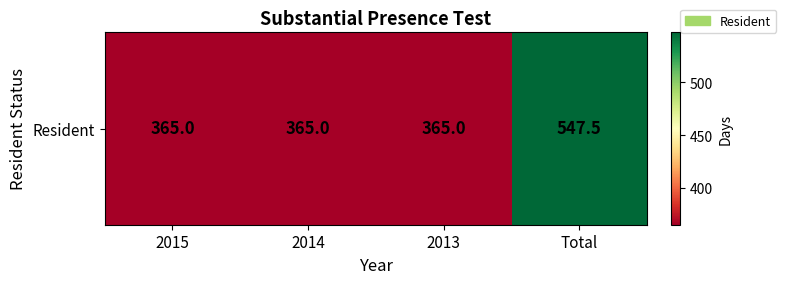

What is the sum of all values?

1642.5